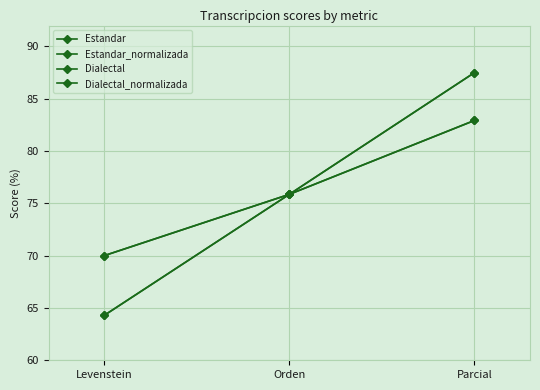

Reading left to right, what are all the values shown in this chart?

Estandar: 64.3	75.9	82.9
Estandar_normalizada: 70.0	75.9	87.5
Dialectal: 64.3	75.9	82.9
Dialectal_normalizada: 70.0	75.9	87.5